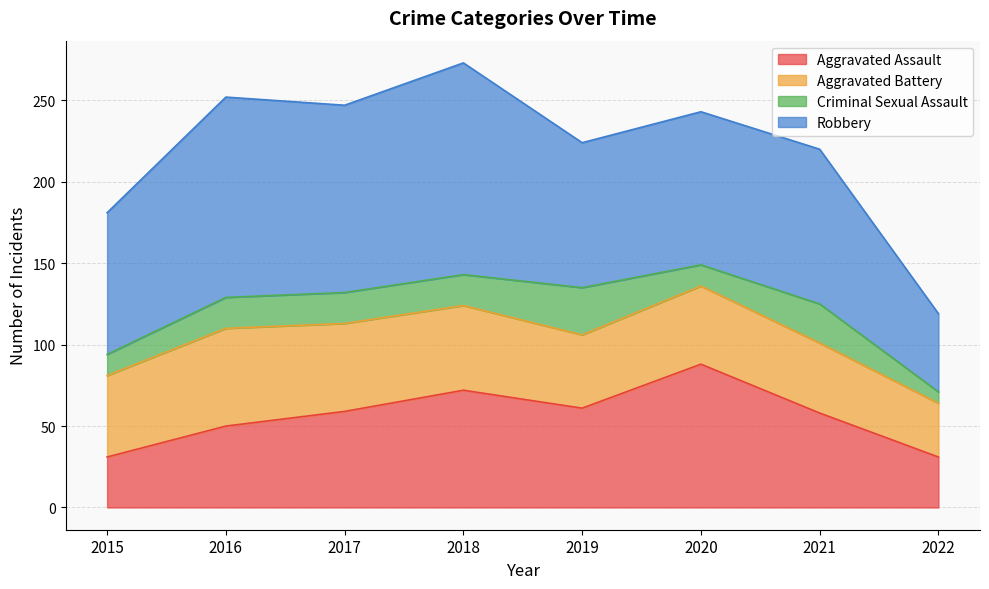

What is the difference between the second highest and second lowest values in the Aggravated Battery series?

11